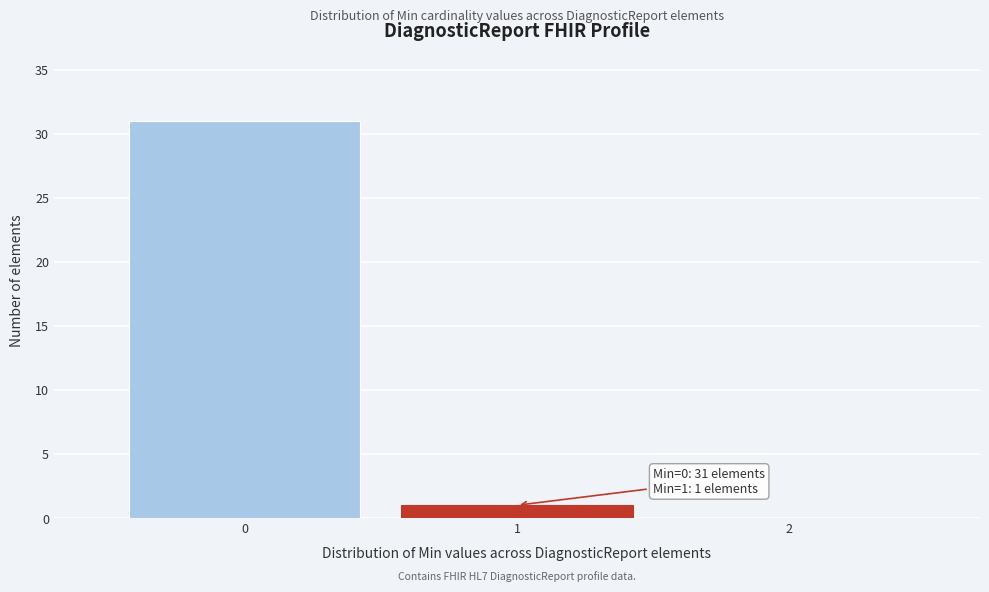

Which range on the x-axis has the tallest bar?

-0.5 to 0.5